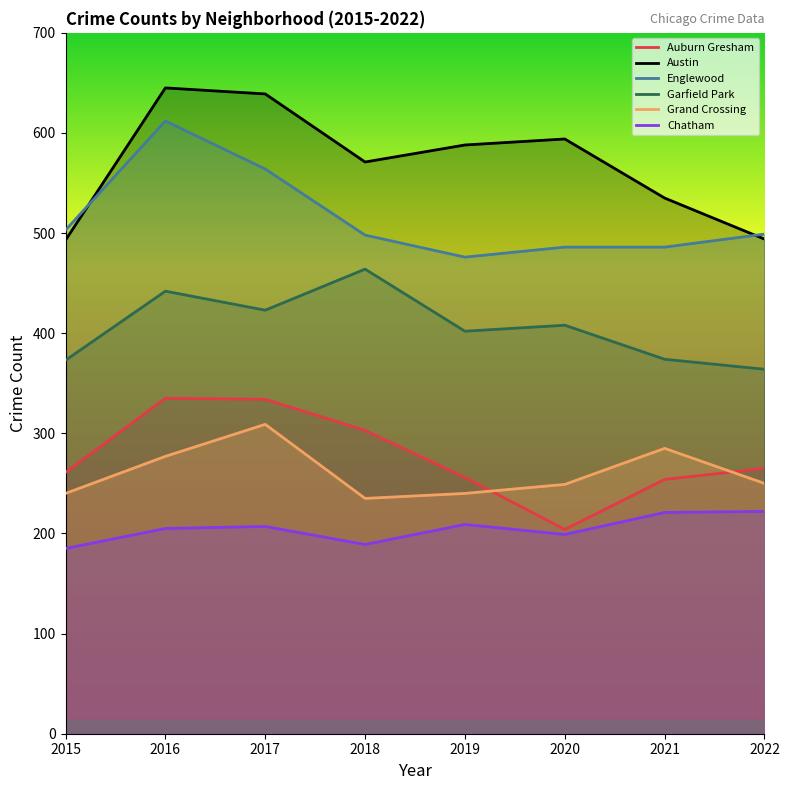

At which category is the sum across all series the highest?

2016